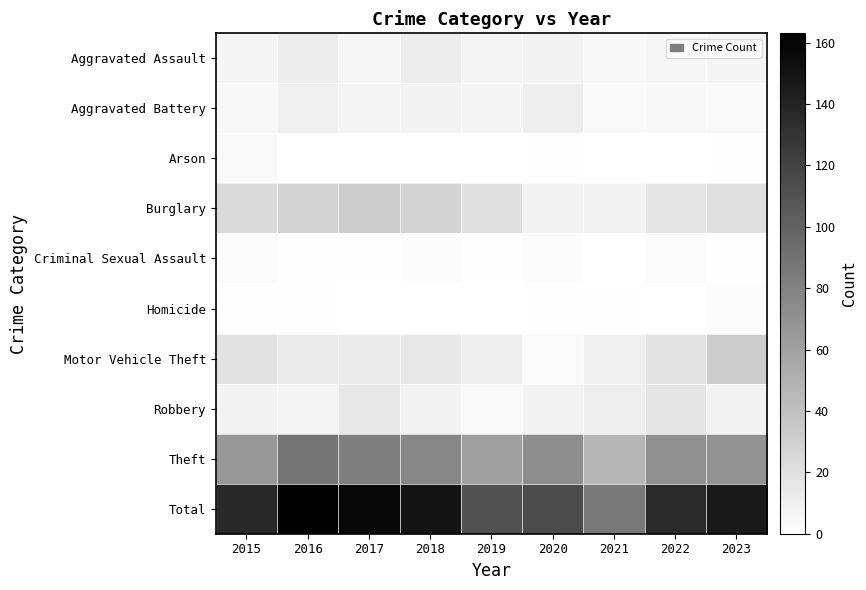

Rank the series by their maximum value, from lowest to highest.

Homicide, Criminal Sexual Assault, Arson, Aggravated Battery, Aggravated Assault, Robbery, Burglary, Motor Vehicle Theft, Theft, Total